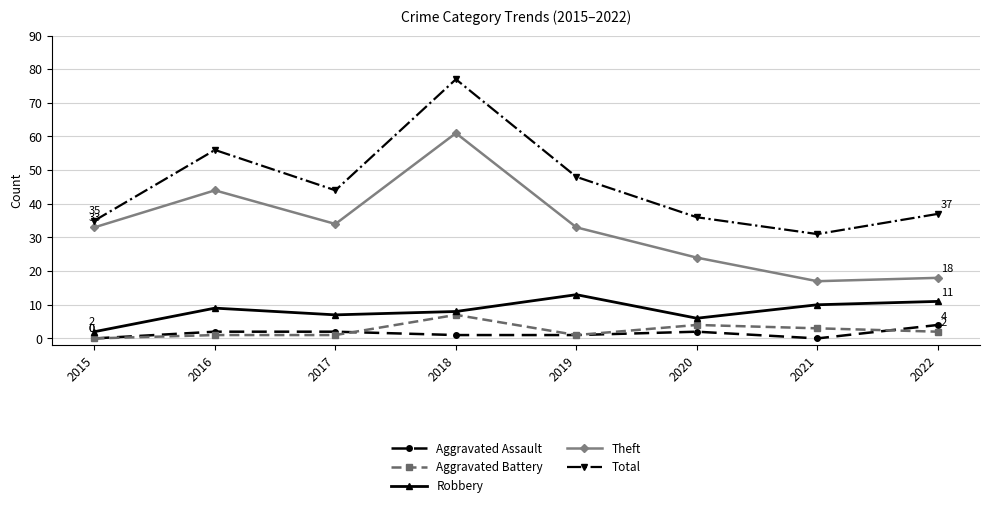

Between 2019 and 2022, which series saw the biggest shift?

Theft